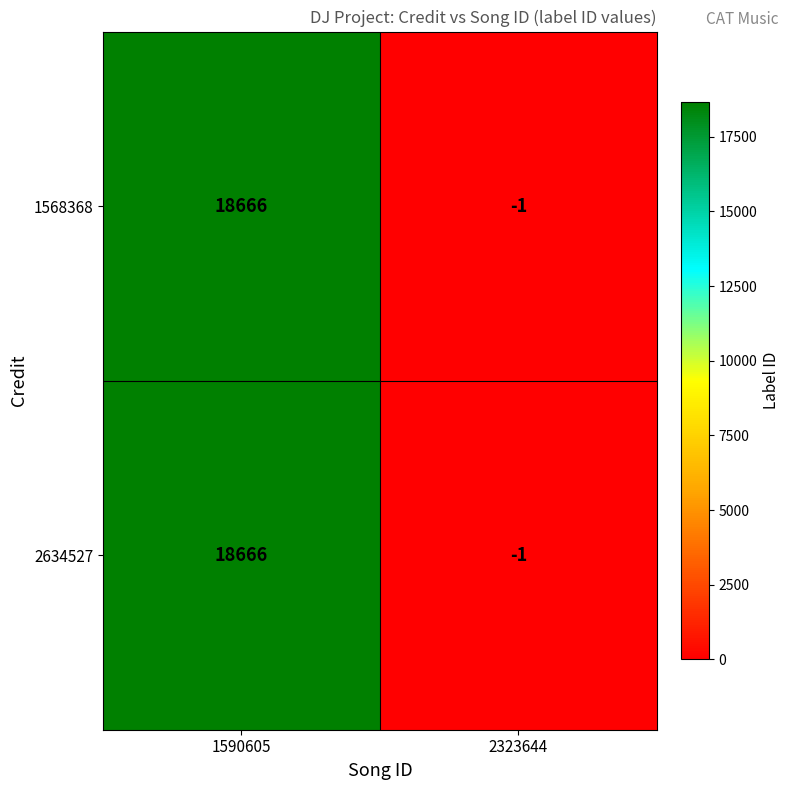

Rank the categories by 2634527 value from lowest to highest.

2323644, 1590605